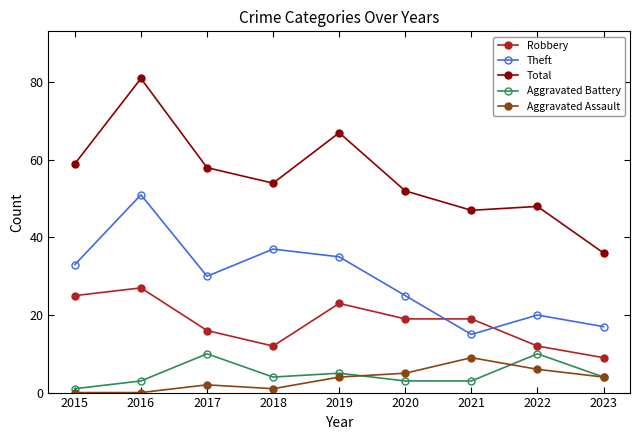

True or false: Robbery and Aggravated Assault cross at least once.

False